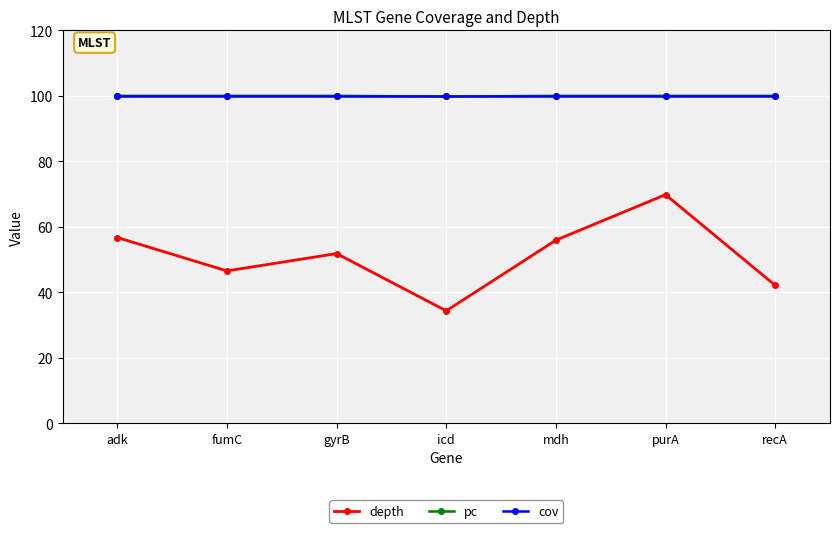

What position from the right is icd?

4